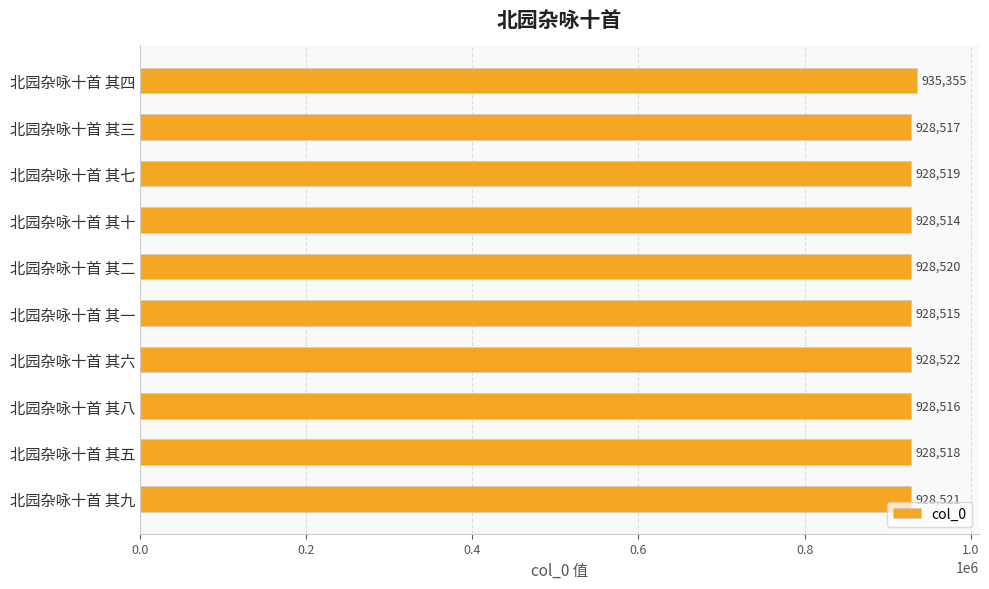

Between 北园杂咏十首 其一 and 北园杂咏十首 其七, which is larger?

北园杂咏十首 其七